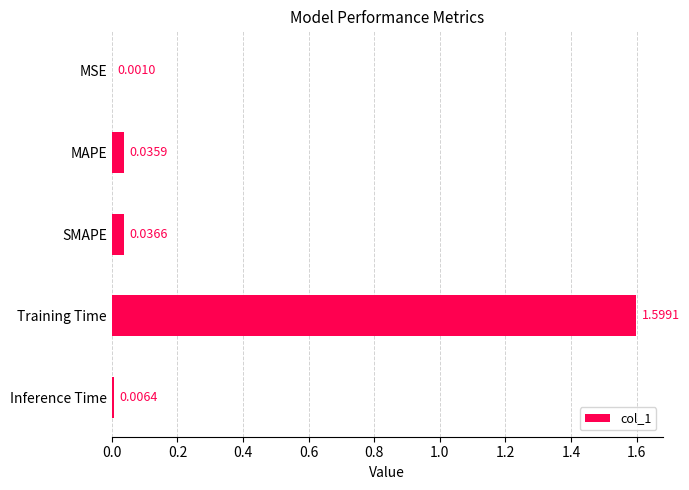

Which label corresponds to the largest value in the chart?

Training Time